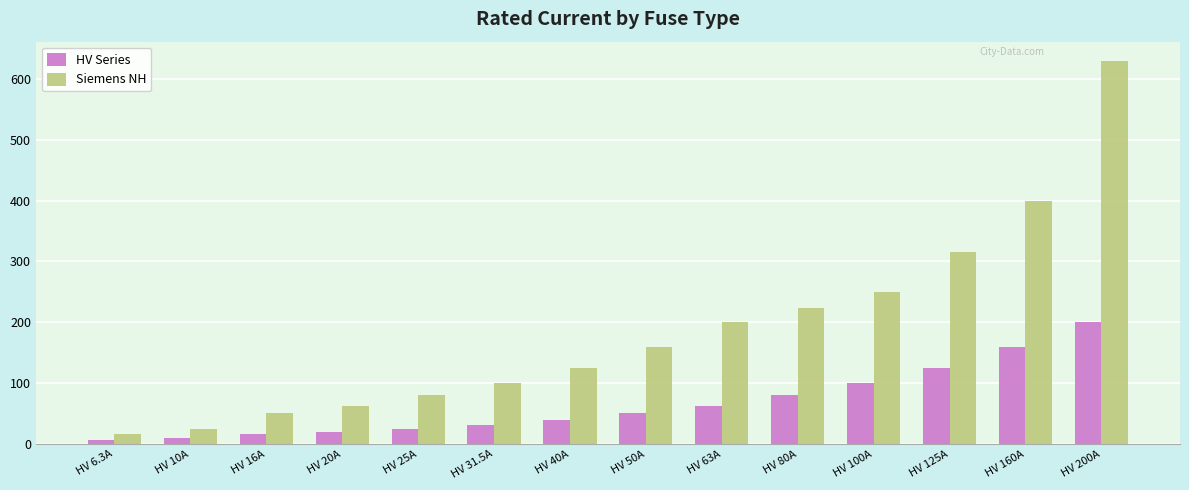

What is the maximum value shown in the chart?

630.0